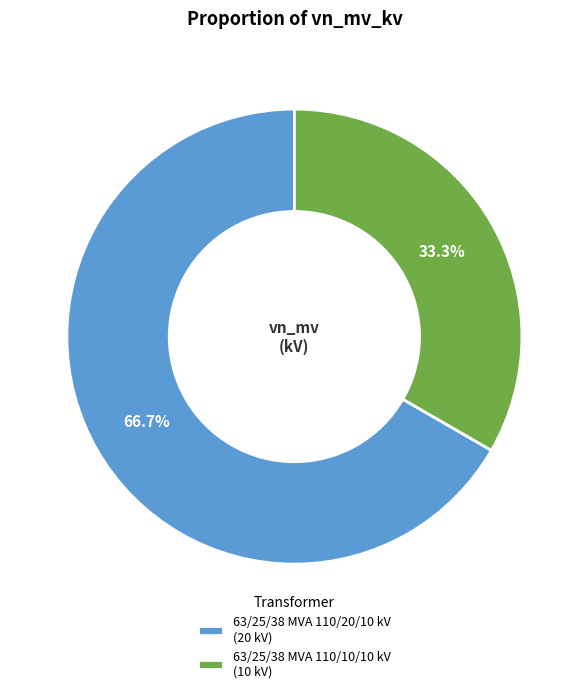

Rank the categories by value from lowest to highest.

63/25/38 MVA 110/10/10 kV, 63/25/38 MVA 110/20/10 kV